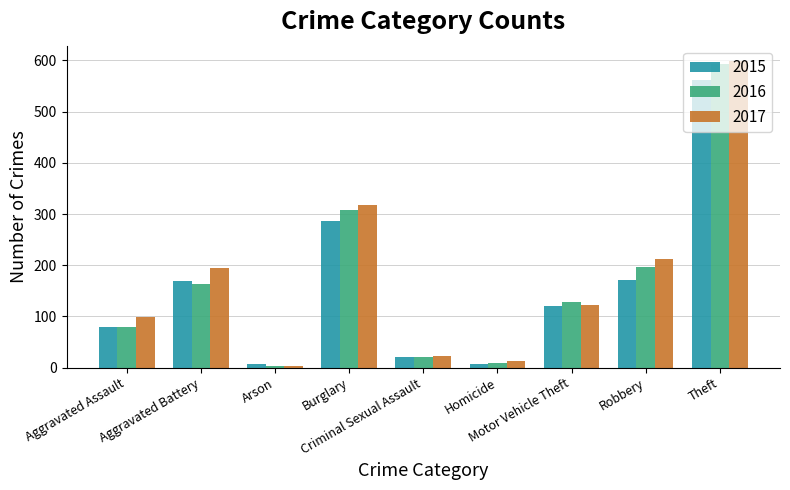

What is the sum of the 2015 values at Robbery and Aggravated Assault?

251